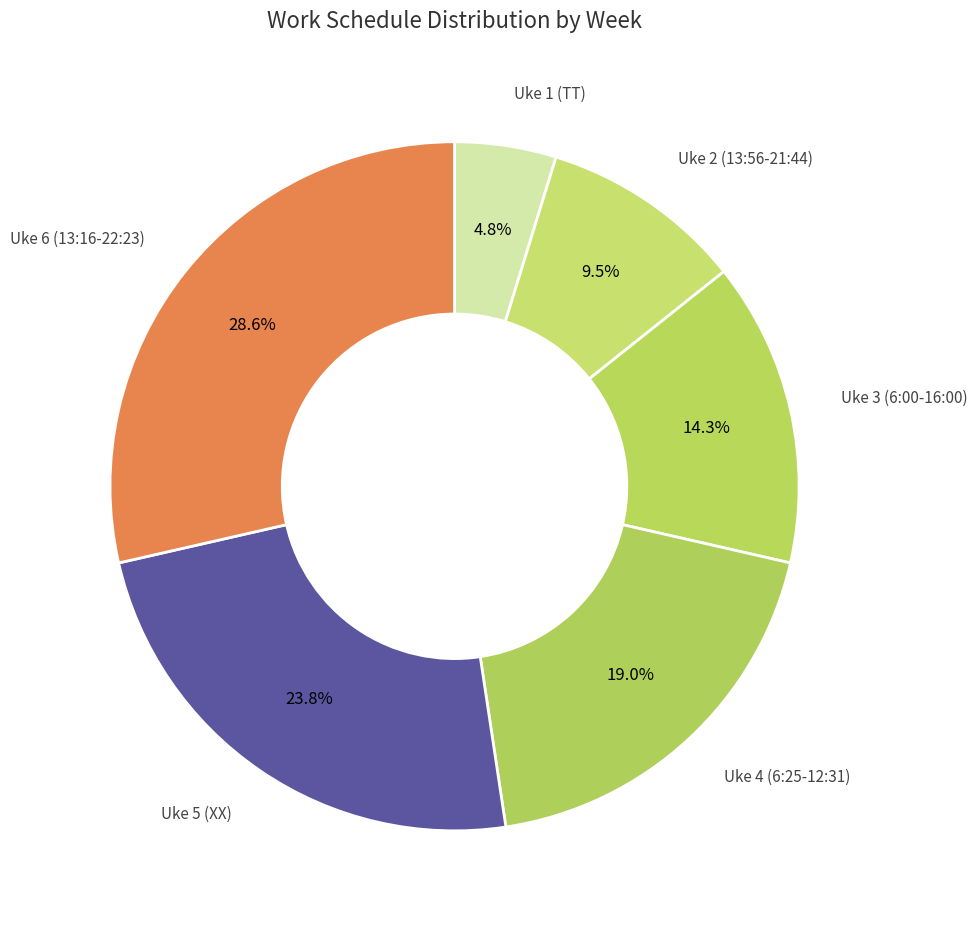

Does any single category account for the majority?

No